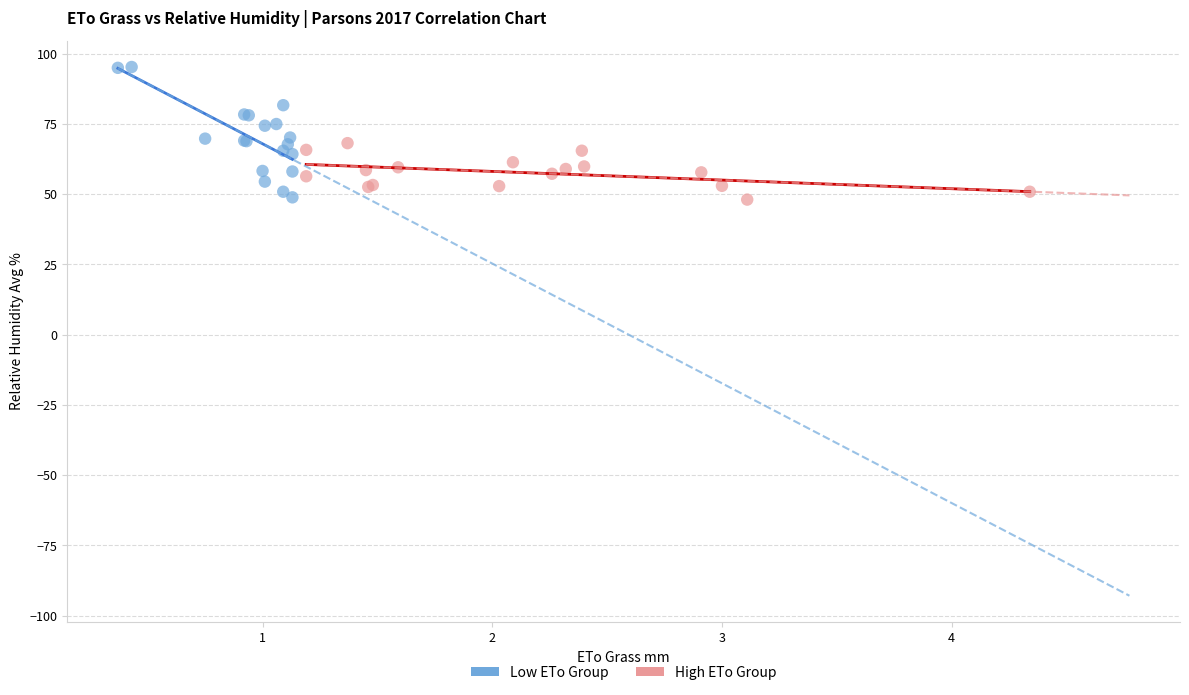

Which series contains the highest Y value?

Low ETo Group